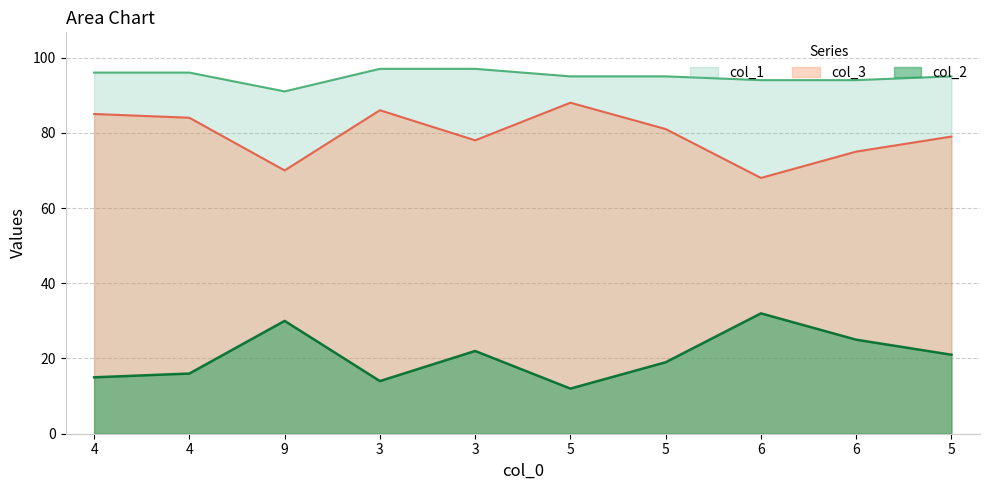

Is it true that col_3 equals 81 at 5?

True